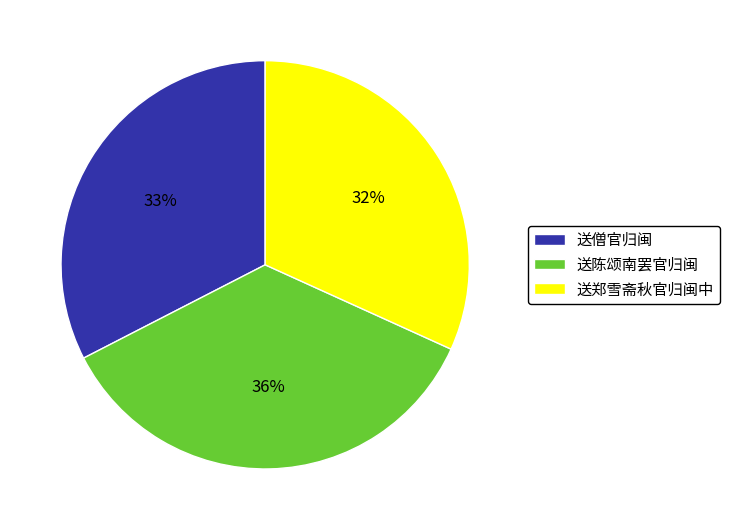

What is the ratio of the value at 送僧官归闽 to the value at 送陈颂南罢官归闽?

0.9